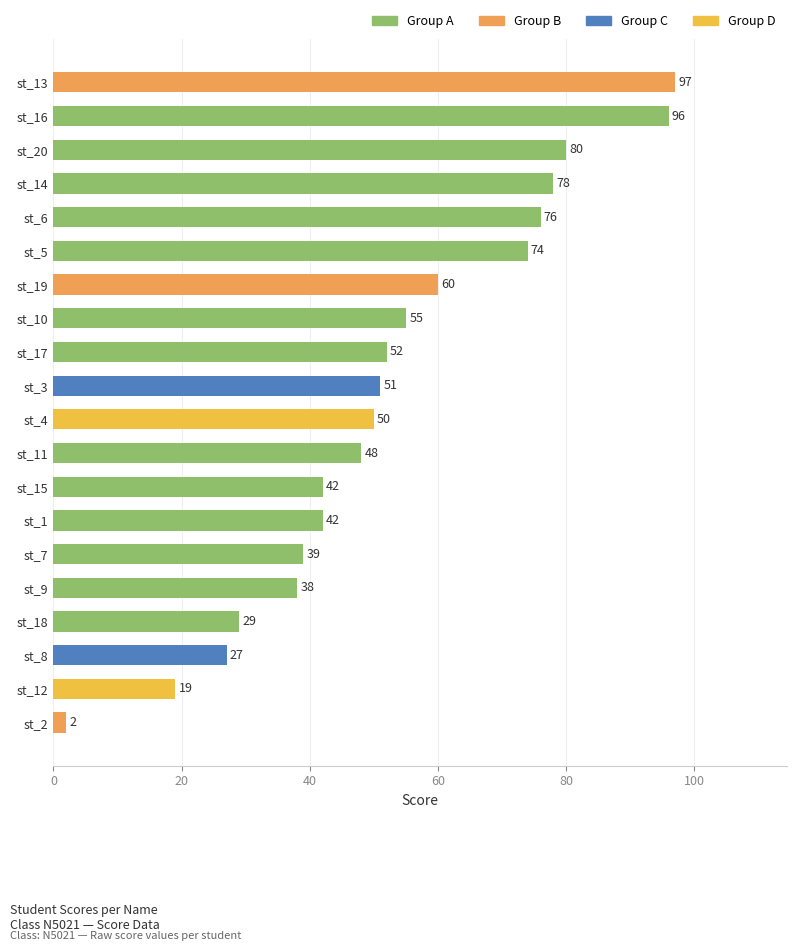

Reading bottom to top, what are all the values shown in this chart?

st_2=2	st_12=19	st_8=27	st_18=29	st_9=38	st_7=39	st_1=42	st_15=42	st_11=48	st_4=50	st_3=51	st_17=52	st_10=55	st_19=60	st_5=74	st_6=76	st_14=78	st_20=80	st_16=96	st_13=97